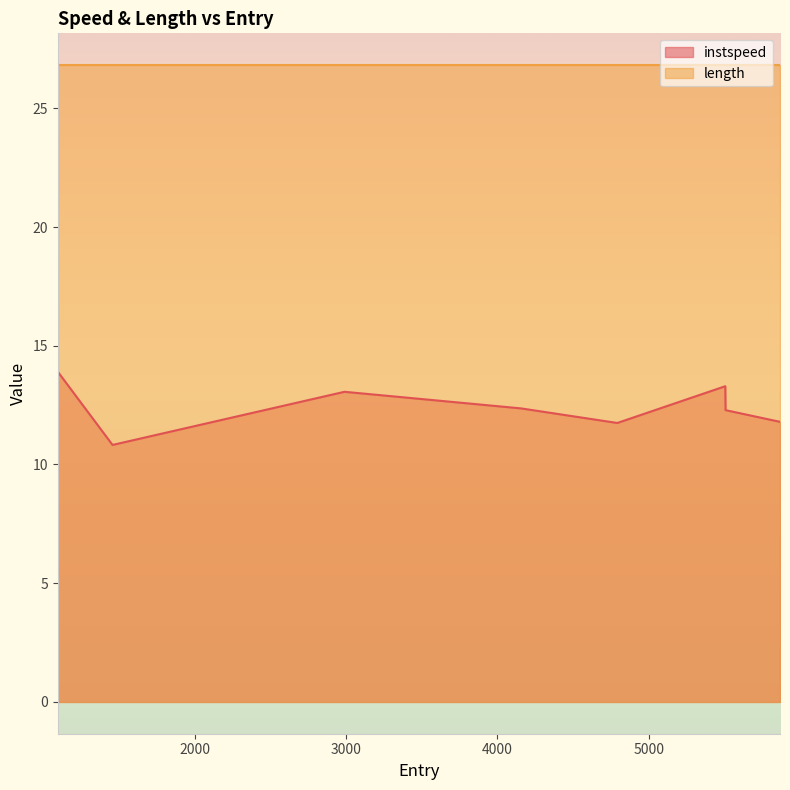

What is the value of the 1st point from the left?

13.9